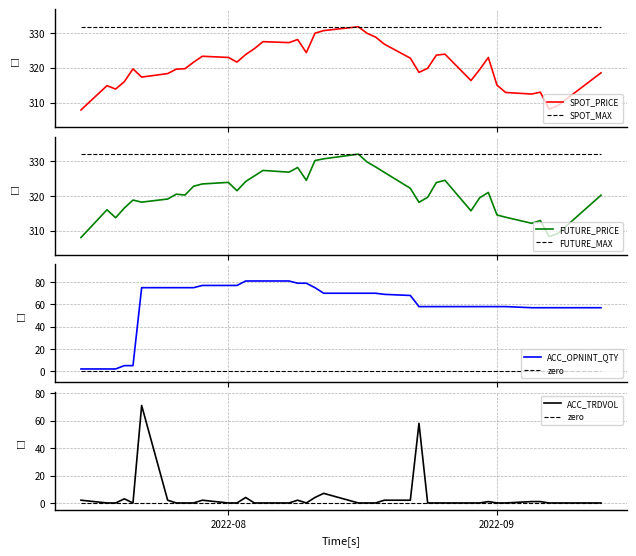

What is the difference between the highest and lowest values at 2022-07-21?

319.7